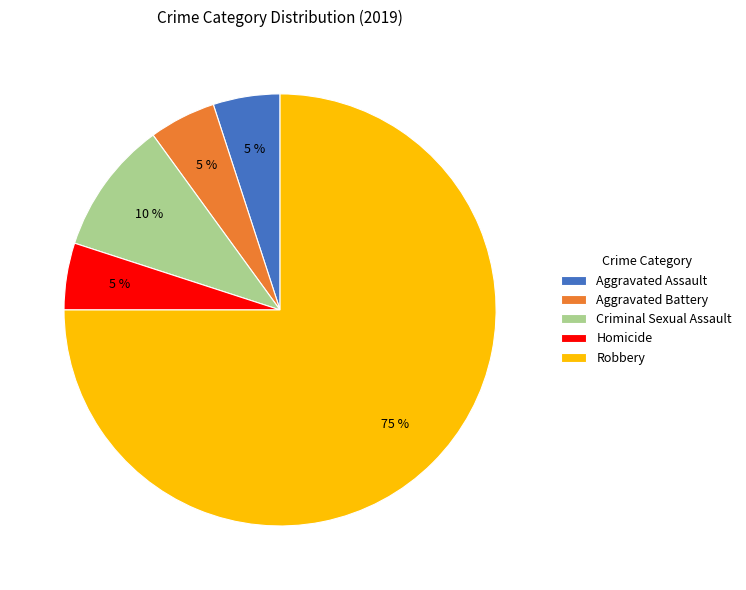

Which has a higher value, Robbery or Aggravated Battery?

Robbery